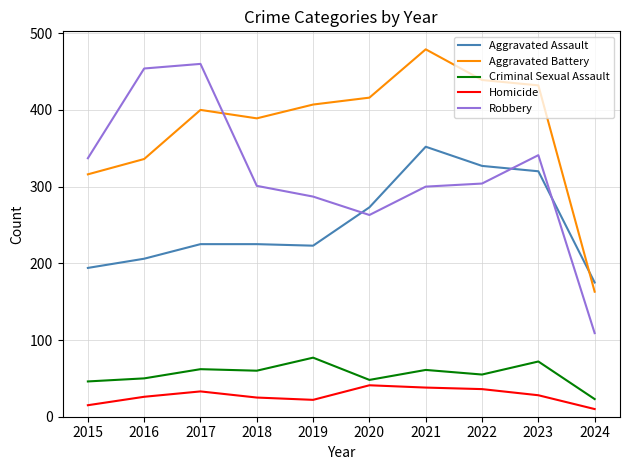

What is the difference between the maximum and minimum values in the Robbery series?

351